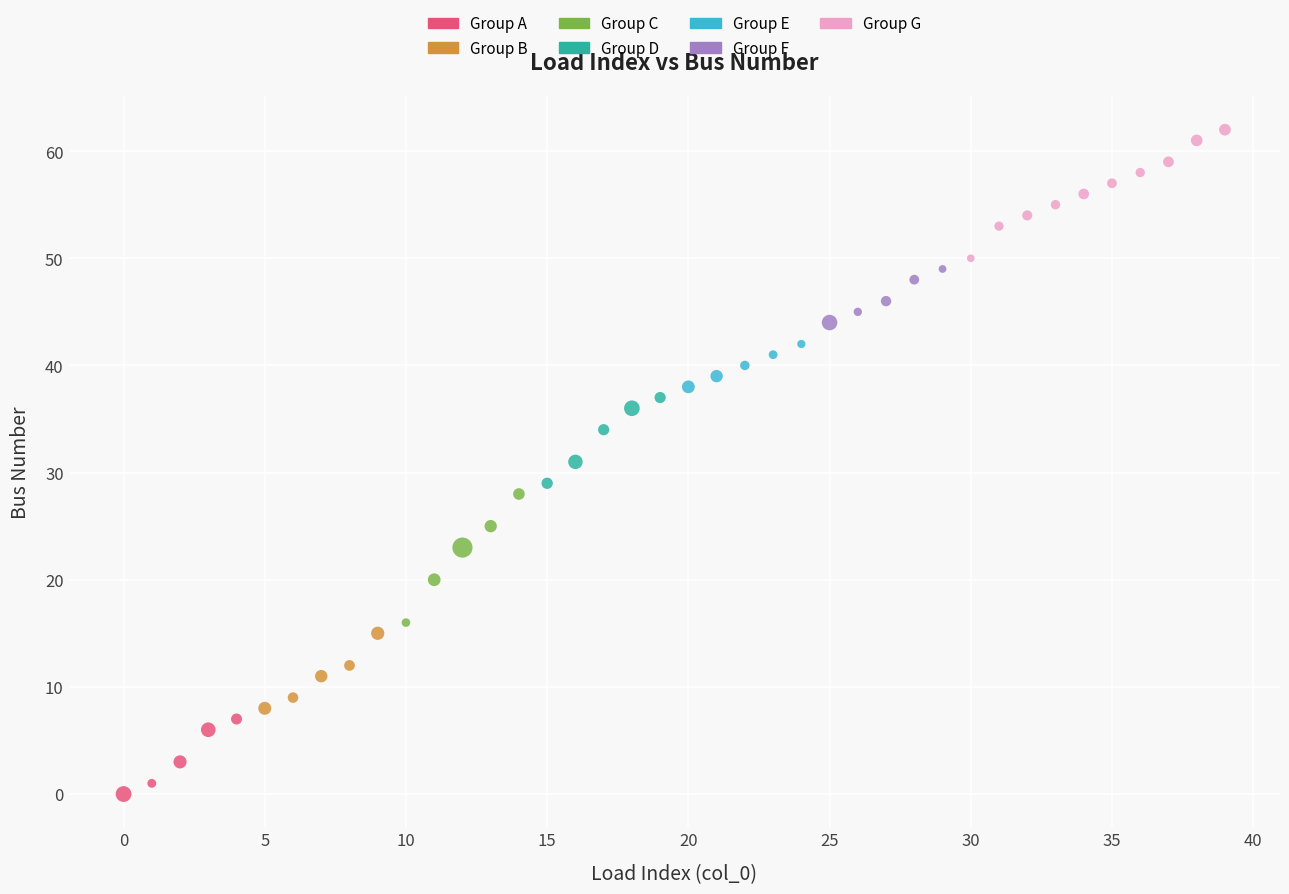

What are all the series names shown in the legend?

Group A, Group B, Group C, Group D, Group E, Group F, Group G